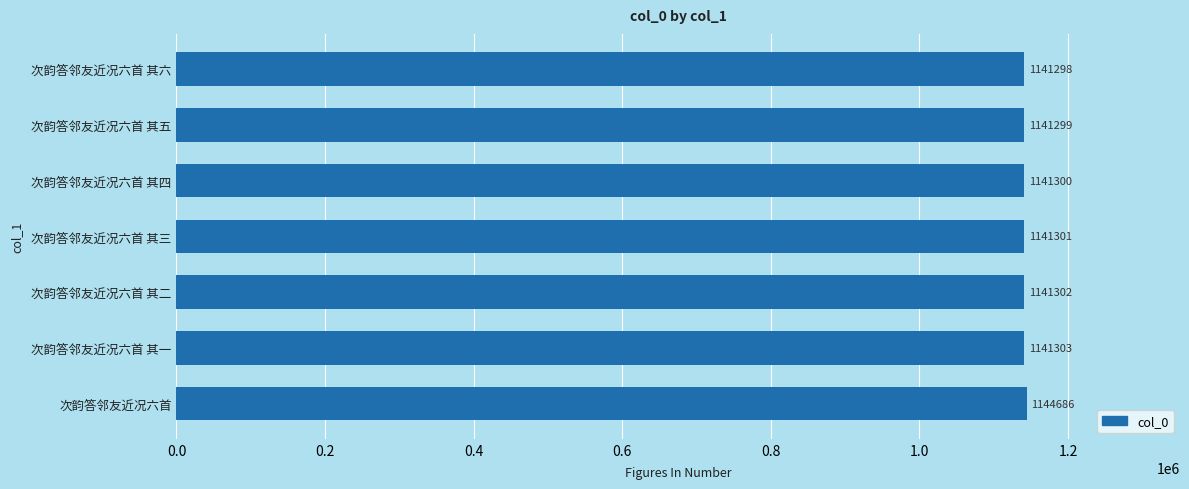

List the labels in order of value, smallest first.

次韵答邻友近况六首 其六, 次韵答邻友近况六首 其五, 次韵答邻友近况六首 其四, 次韵答邻友近况六首 其三, 次韵答邻友近况六首 其二, 次韵答邻友近况六首 其一, 次韵答邻友近况六首